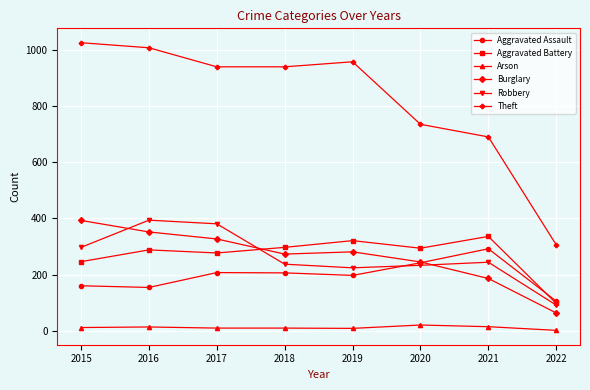

In Aggravated Assault, how many points are higher than both neighbors (excluding endpoints)?

2